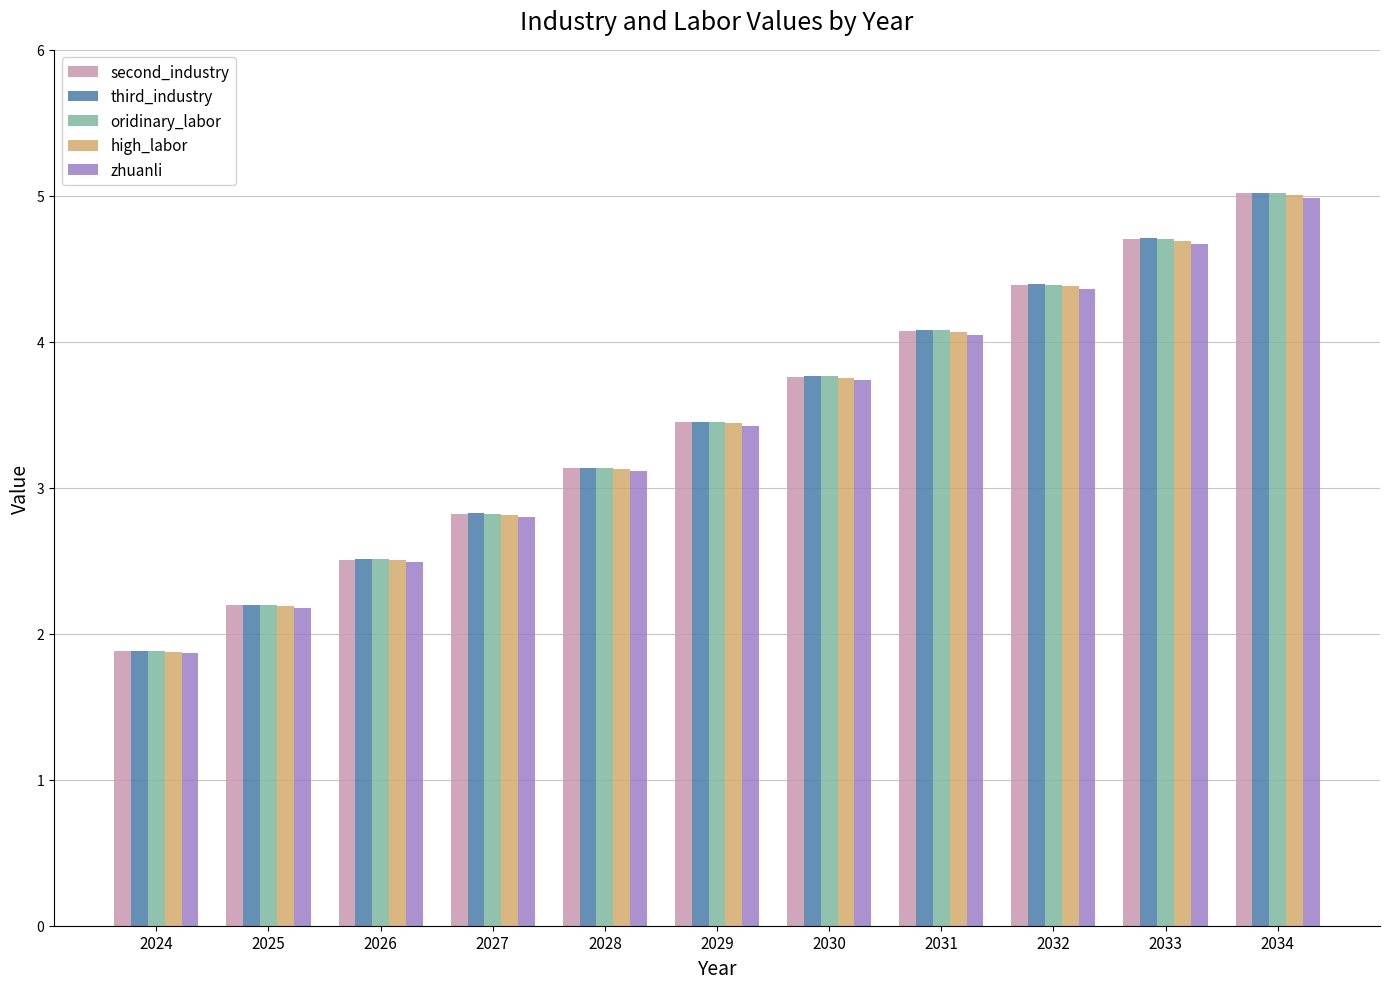

What is the highest value of the third_industry series?

5.0